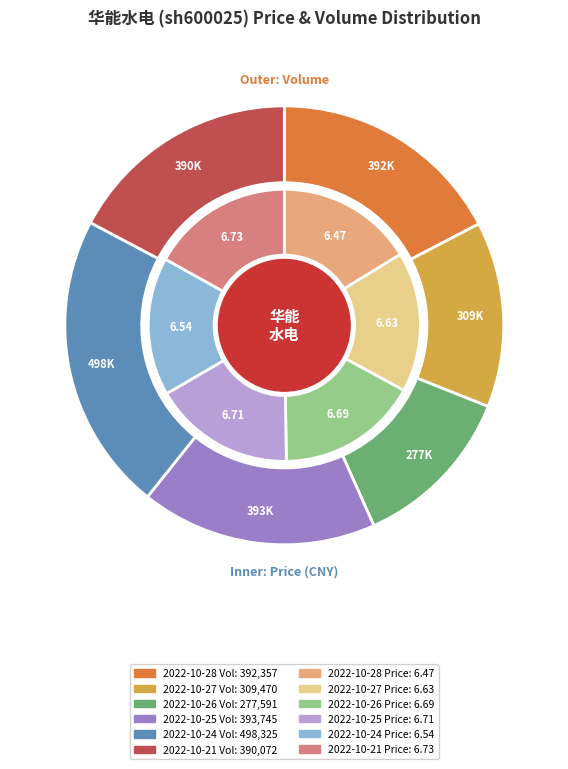

The 2022-10-24 slice represents 16% of the pie. True or false?

True